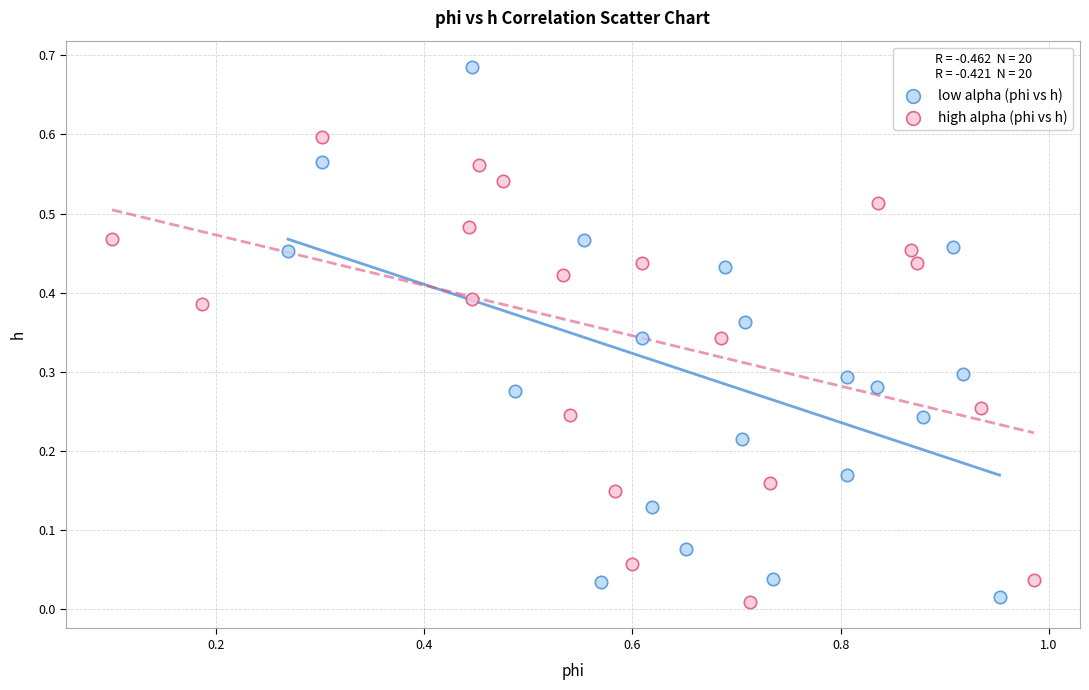

What are all the series names shown in the legend?

low alpha (phi vs h), high alpha (phi vs h)